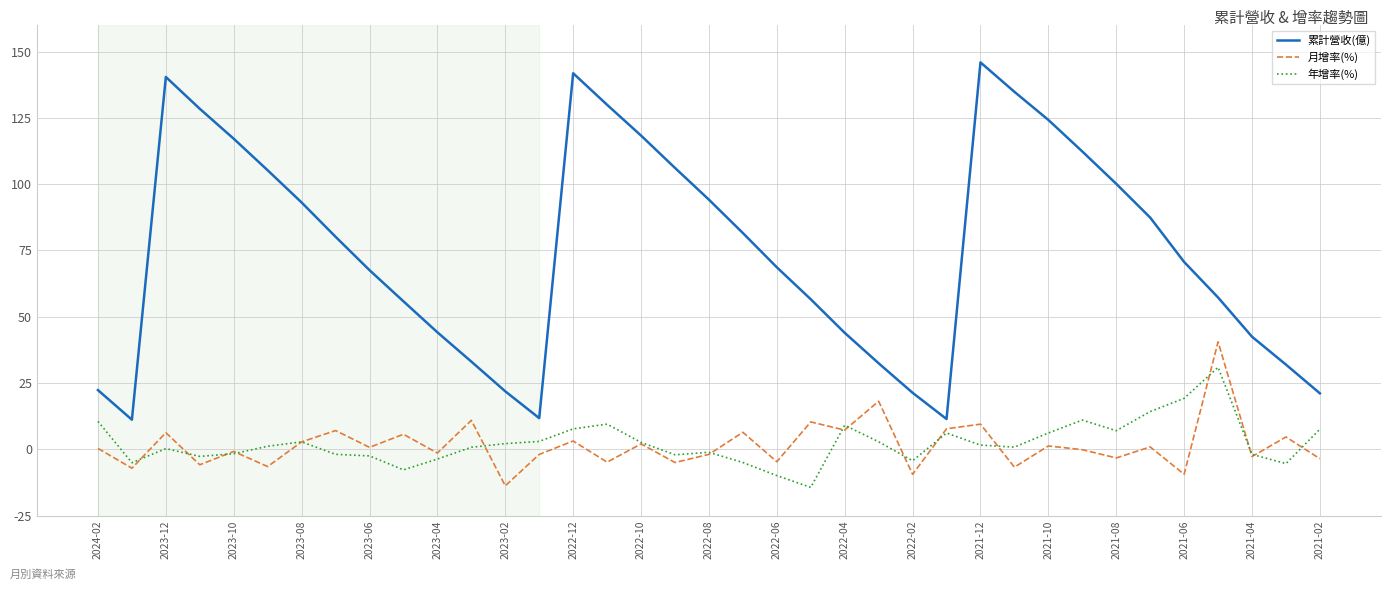

What is the maximum value shown in the chart?

145.9